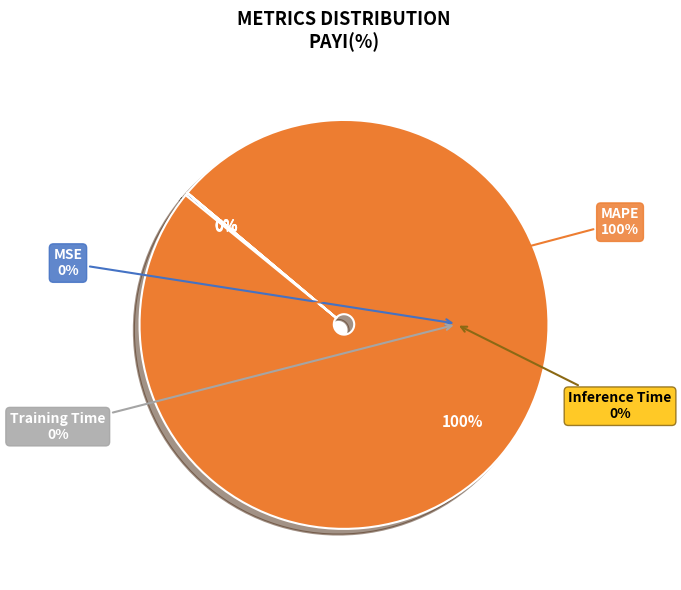

The Inference Time slice represents 0% of the pie. True or false?

True